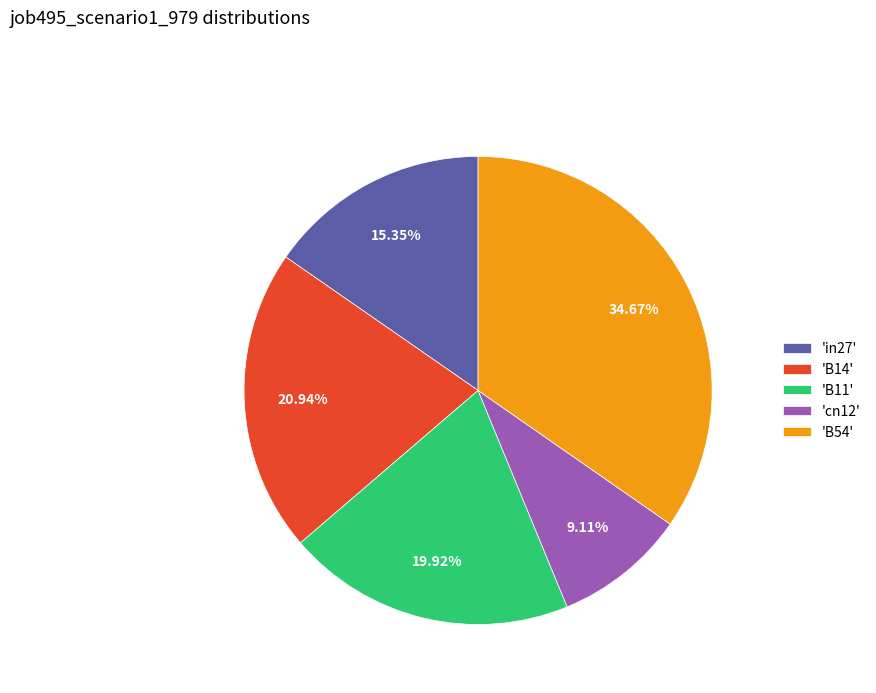

Between 'B14' and 'in27', which is larger?

'B14'